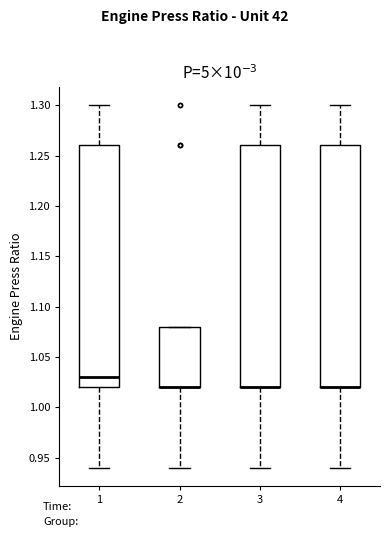

Where does the lower whisker of the box at x = 2 end on the y-axis? The values are not printed on the chart, so give them approximately, as read against the axis.

0.94